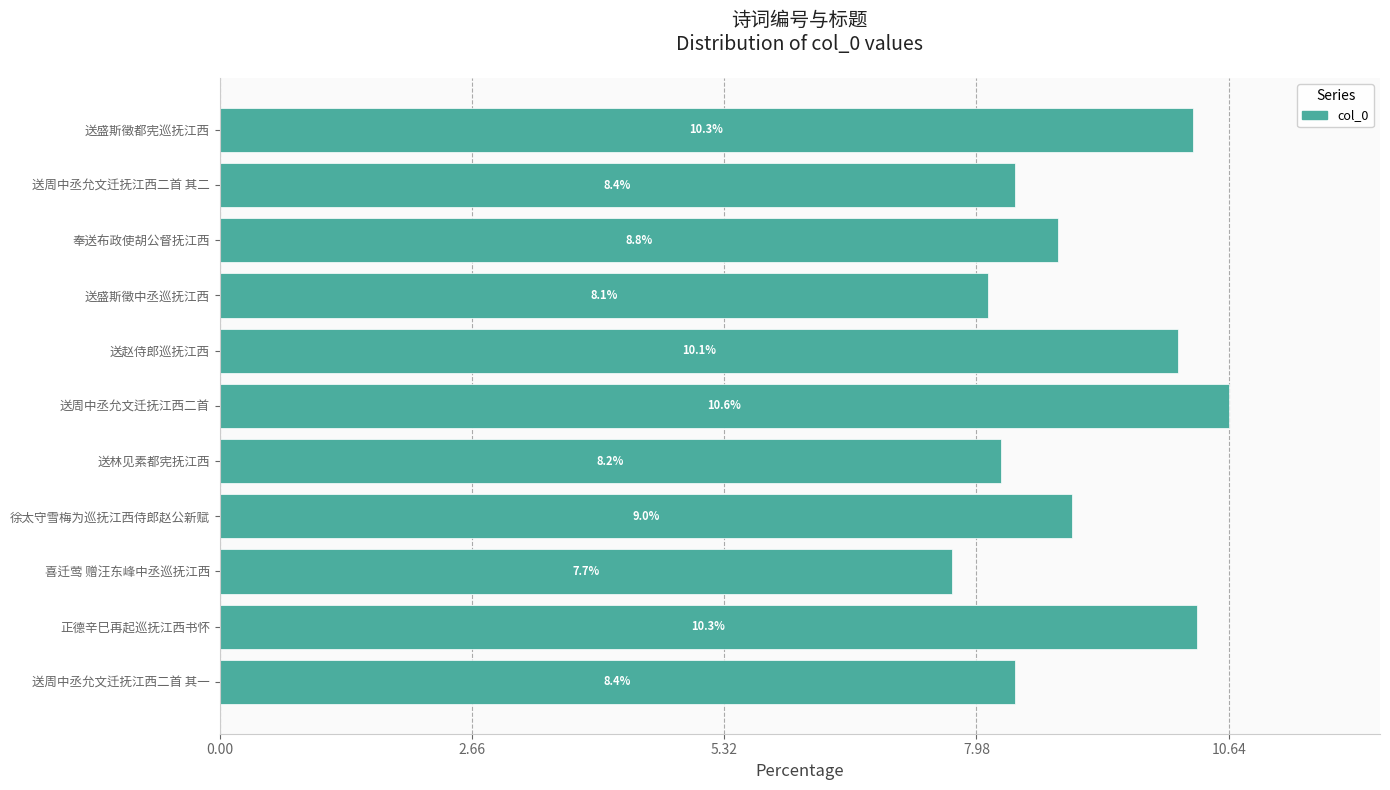

Approximately how many times larger is the value at 送赵侍郎巡抚江西 compared to 送周中丞允文迁抚江西二首 其一?

1.2